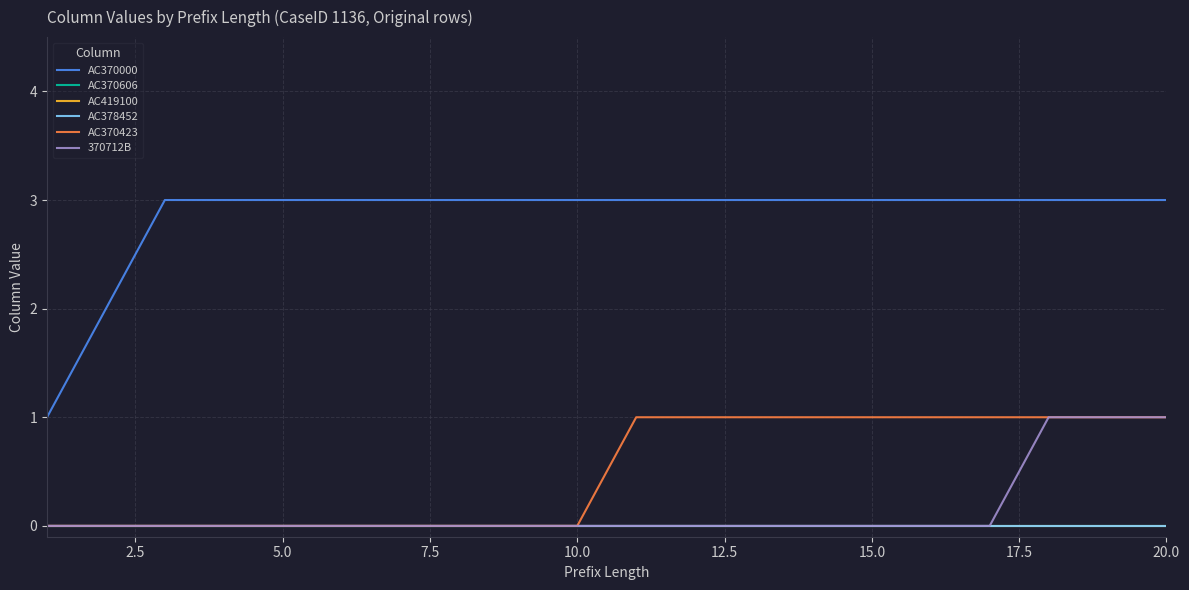

Does the chart display data point markers on the line(s)?

No